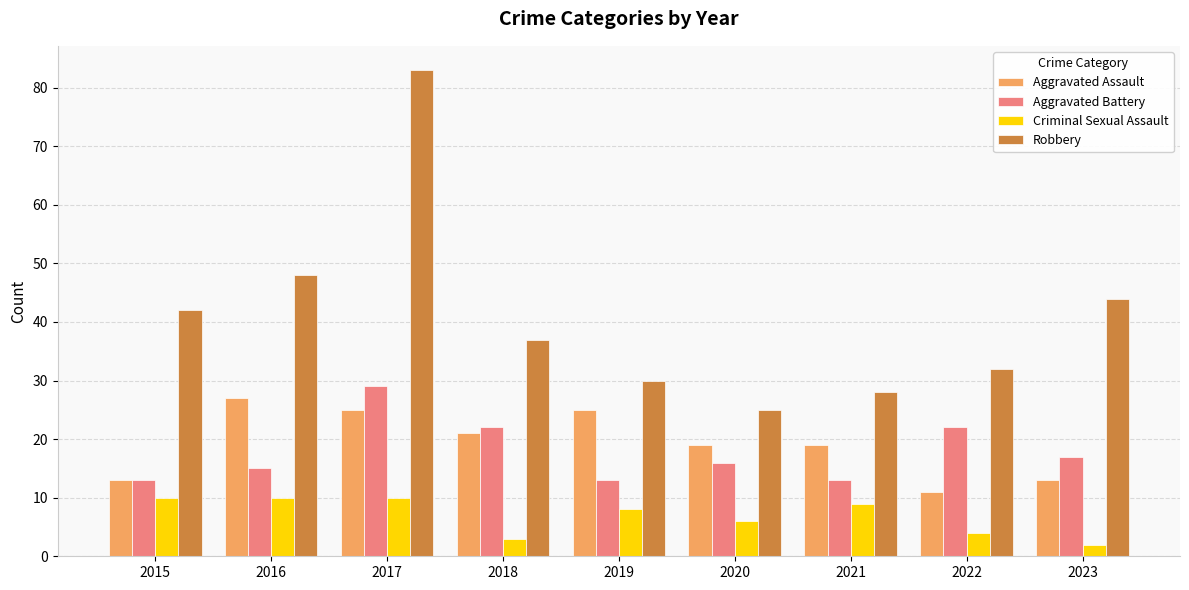

Reading left to right, extract all data points from this chart.

Aggravated Assault: 13	27	25	21	25	19	19	11	13
Aggravated Battery: 13	15	29	22	13	16	13	22	17
Criminal Sexual Assault: 10	10	10	3	8	6	9	4	2
Robbery: 42	48	83	37	30	25	28	32	44